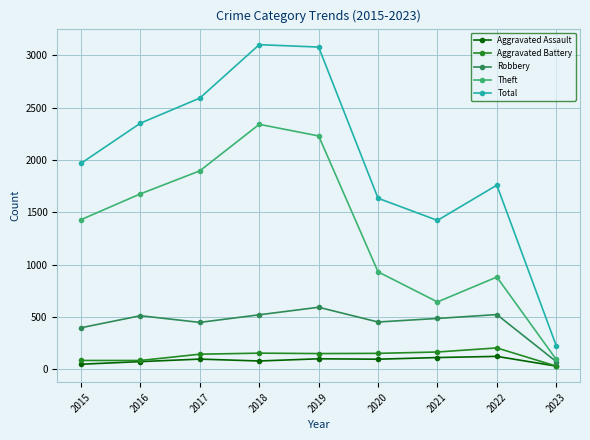

What is the sum of the Total values at 2022 and 2023?

1982